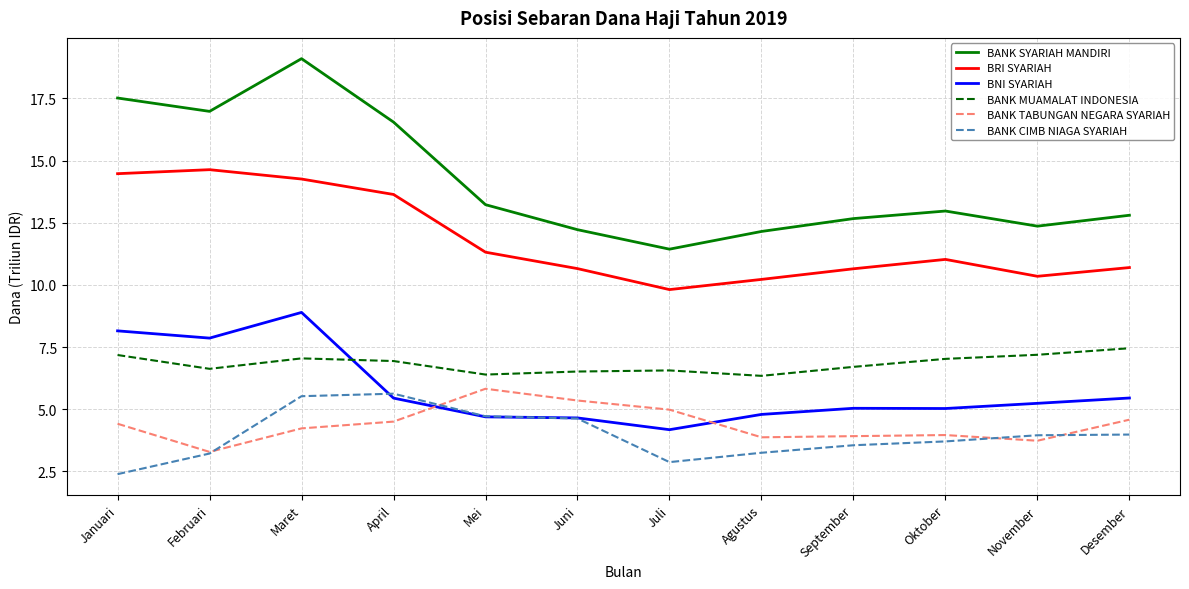

What are all the series names shown in the legend?

BANK SYARIAH MANDIRI, BRI SYARIAH, BNI SYARIAH, BANK MUAMALAT INDONESIA, BANK TABUNGAN NEGARA SYARIAH, BANK CIMB NIAGA SYARIAH